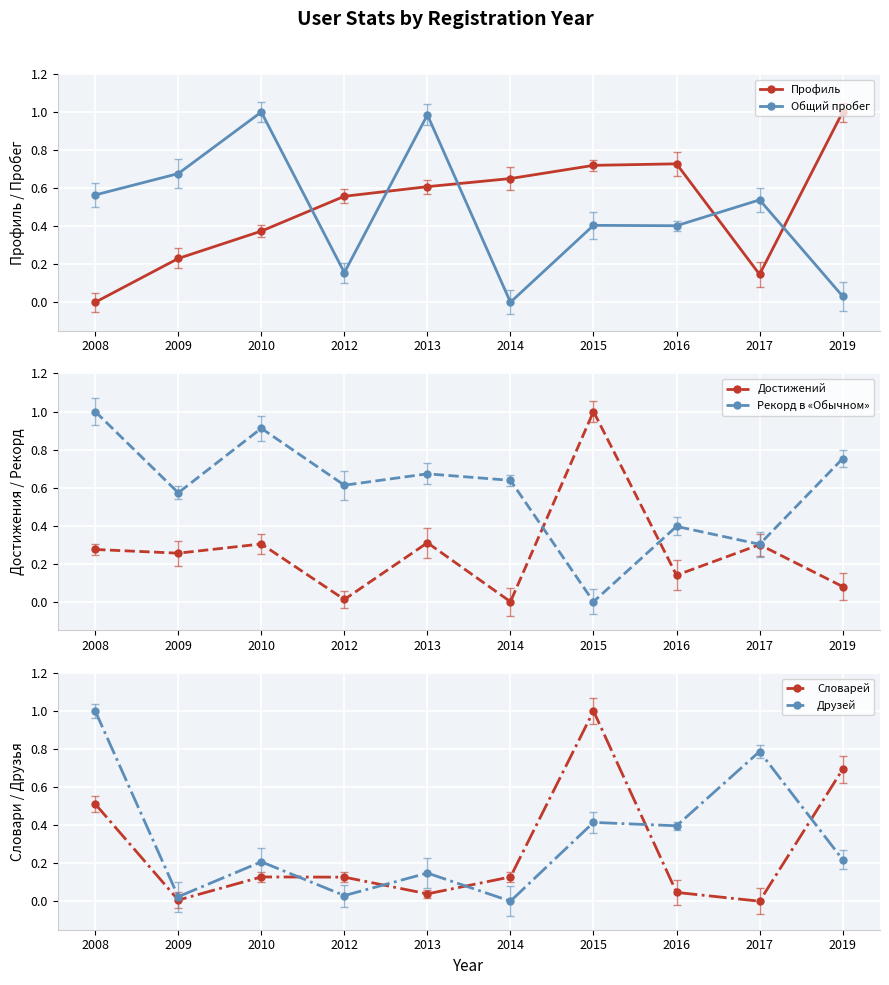

Reading right to left, what are all the values shown in this chart?

Профиль: 1.0	0.1	0.7	0.7	0.7	0.6	0.6	0.4	0.2	0.0
Общий пробег: 0.0	0.5	0.4	0.4	0.0	1.0	0.2	1.0	0.7	0.6
Достижений: 0.1	0.3	0.1	1.0	0.0	0.3	0.0	0.3	0.3	0.3
Рекорд в «Обычном»: 0.8	0.3	0.4	0.0	0.6	0.7	0.6	0.9	0.6	1.0
Словарей: 0.7	0.0	0.0	1.0	0.1	0.0	0.1	0.1	0.0	0.5
Друзей: 0.2	0.8	0.4	0.4	0.0	0.1	0.0	0.2	0.0	1.0